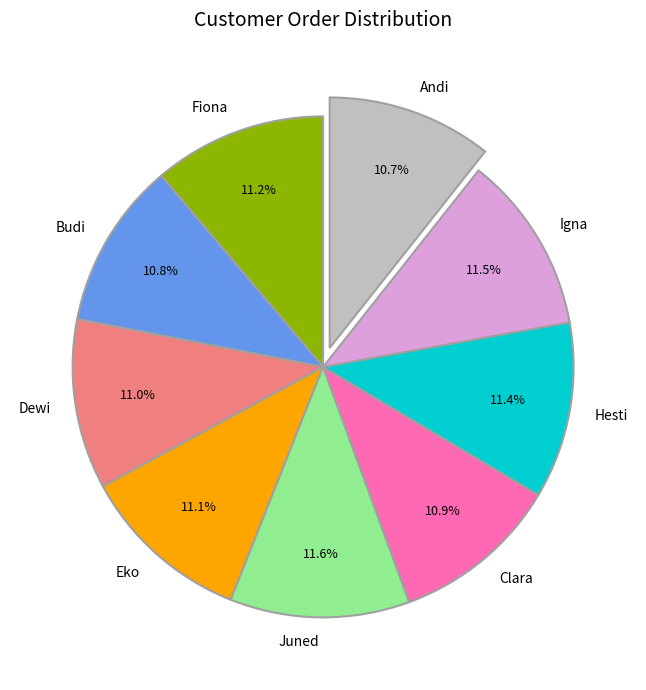

Do Dewi and Fiona together represent more than half of the pie?

No